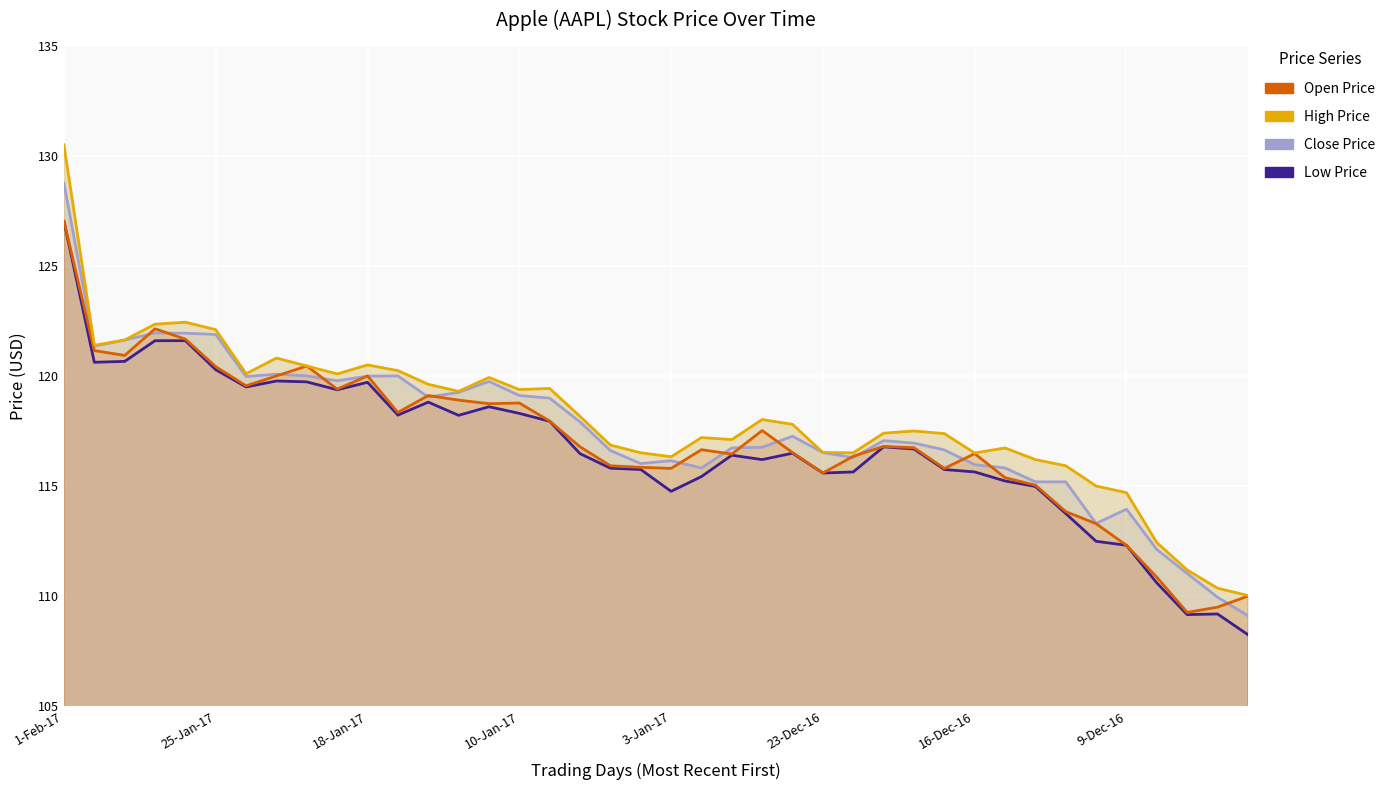

List the series in order of their overall mean, lowest first.

Low, Open, Close, High